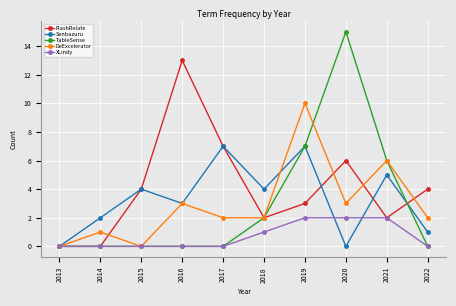

Which category has the highest value in the TableSense series?

2020